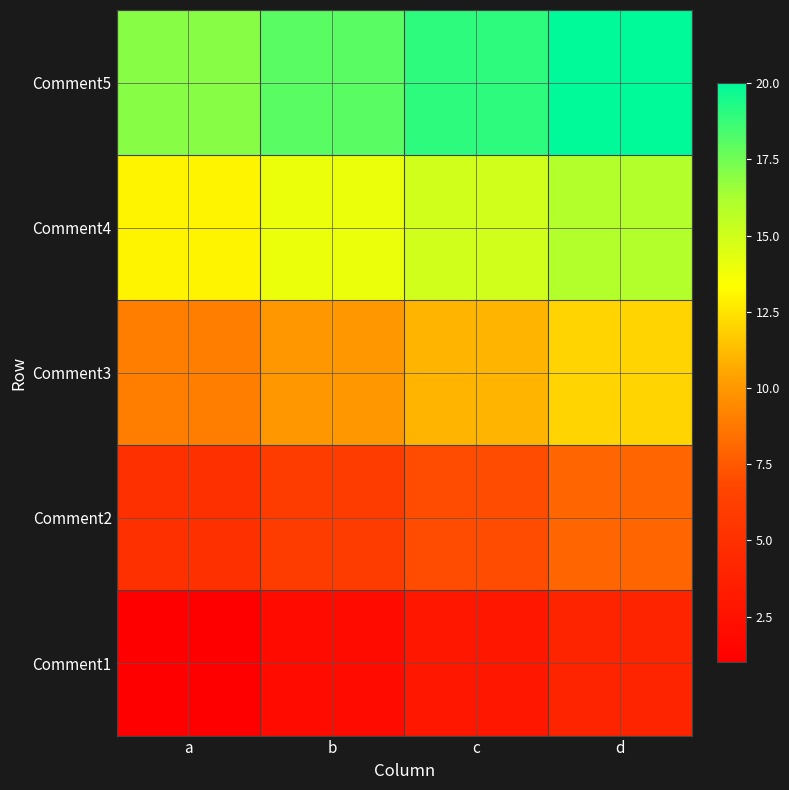

What is the minimum value shown in the chart?

1